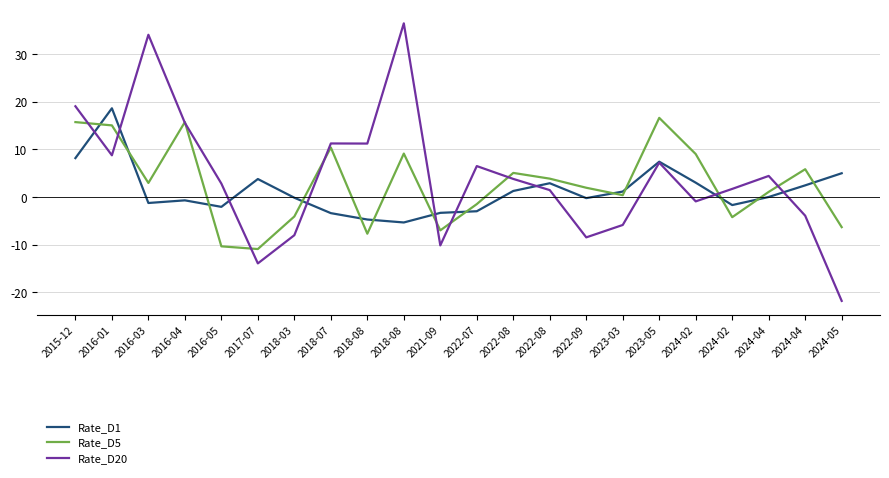

At which category is the sum across all series the highest?

2015-12